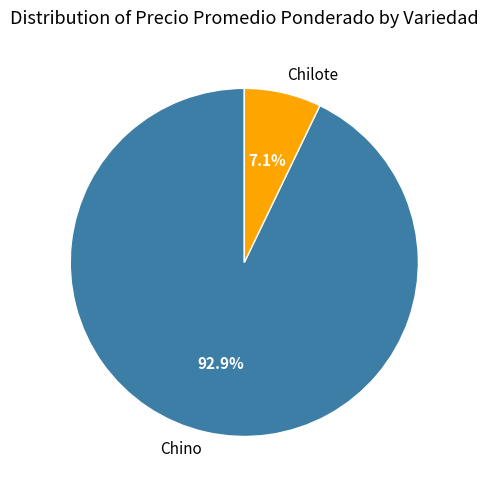

Between Chilote and Chino, which is larger?

Chino